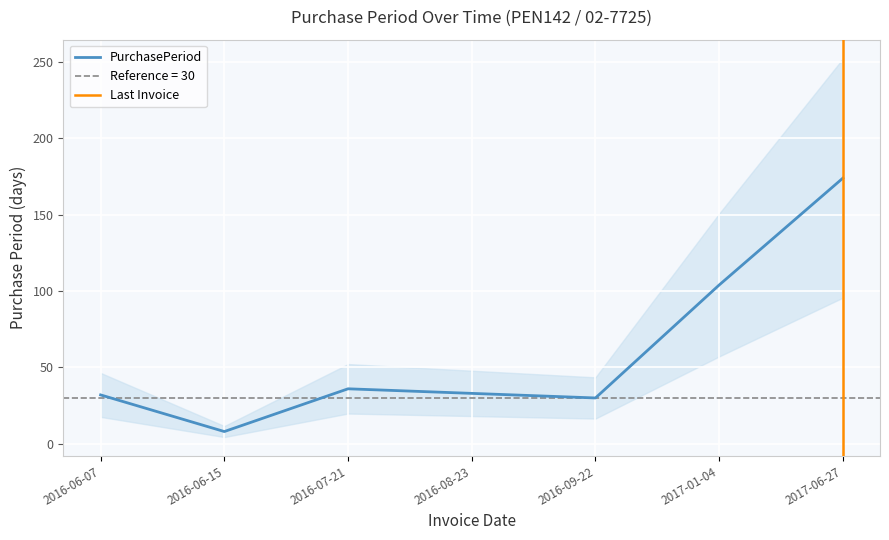

What is the change in value from 2016-07-21 to 2016-08-23?

-3